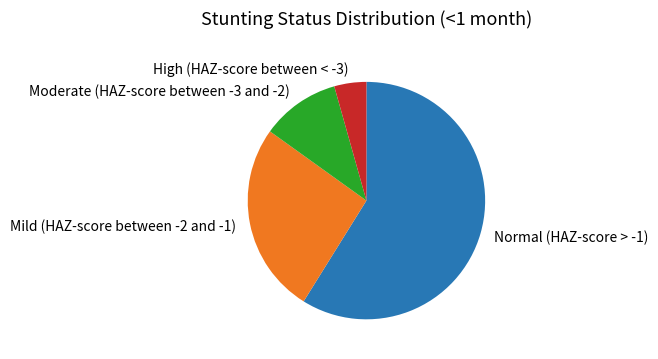

True or false: High (HAZ-score between < -3) accounts for 12% of the total.

False